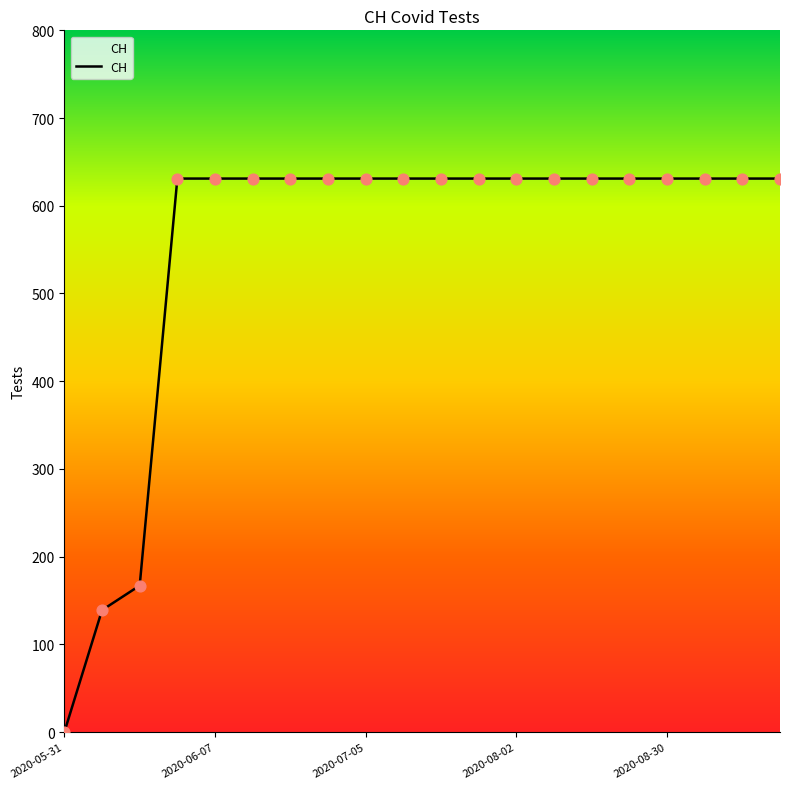

What is the greatest value displayed?

631